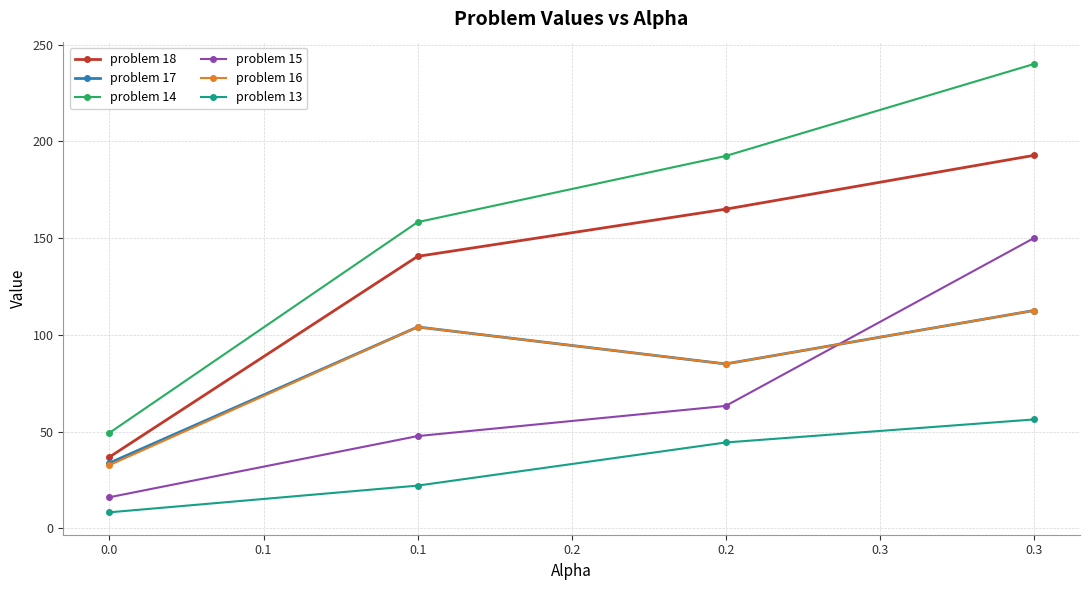

Reading left to right, list all the values displayed in this chart.

problem 18: 36.9	140.6	165.0	192.8
problem 17: 33.8	104.1	85.0	112.6
problem 14: 49.4	158.3	192.5	240.0
problem 15: 16.1	47.7	63.3	150.0
problem 16: 32.7	104.1	85.0	112.6
problem 13: 8.3	22.1	44.4	56.3